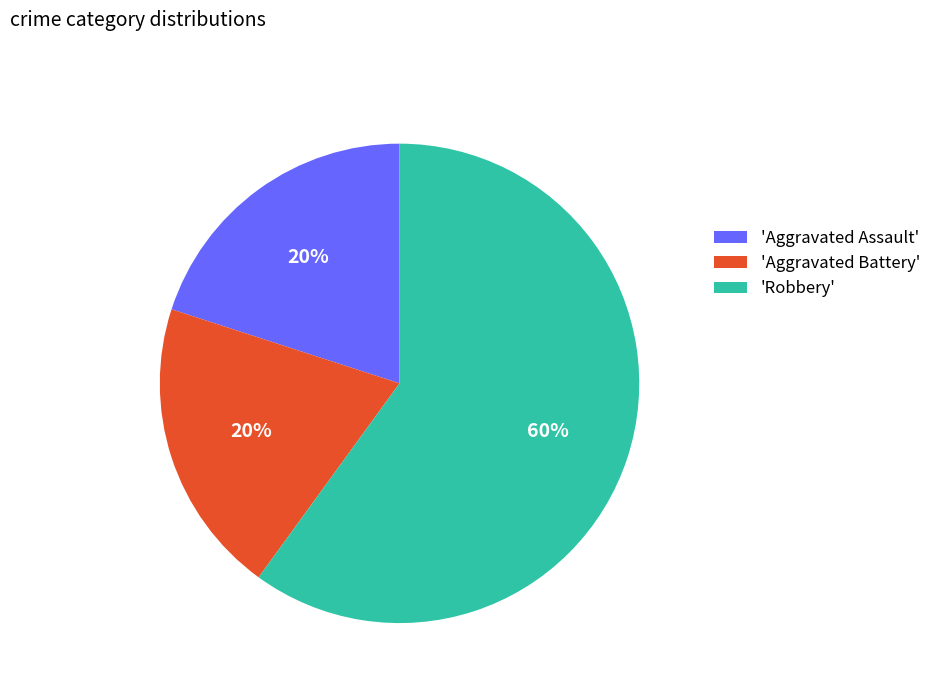

To the nearest percent, what is the difference between the largest and smallest slice percentages?

40%